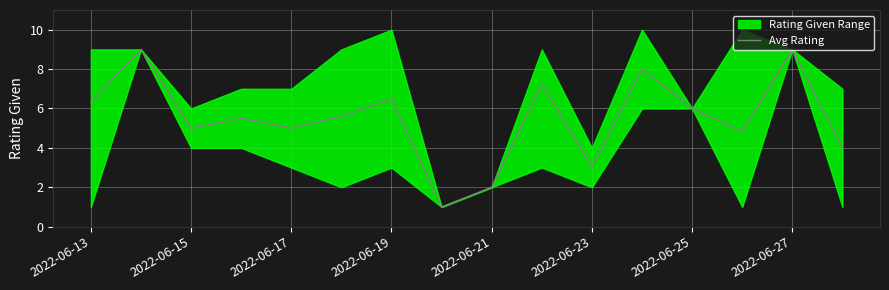

The value of Avg Rating at 2022-06-19 is 6.5. True or false?

True